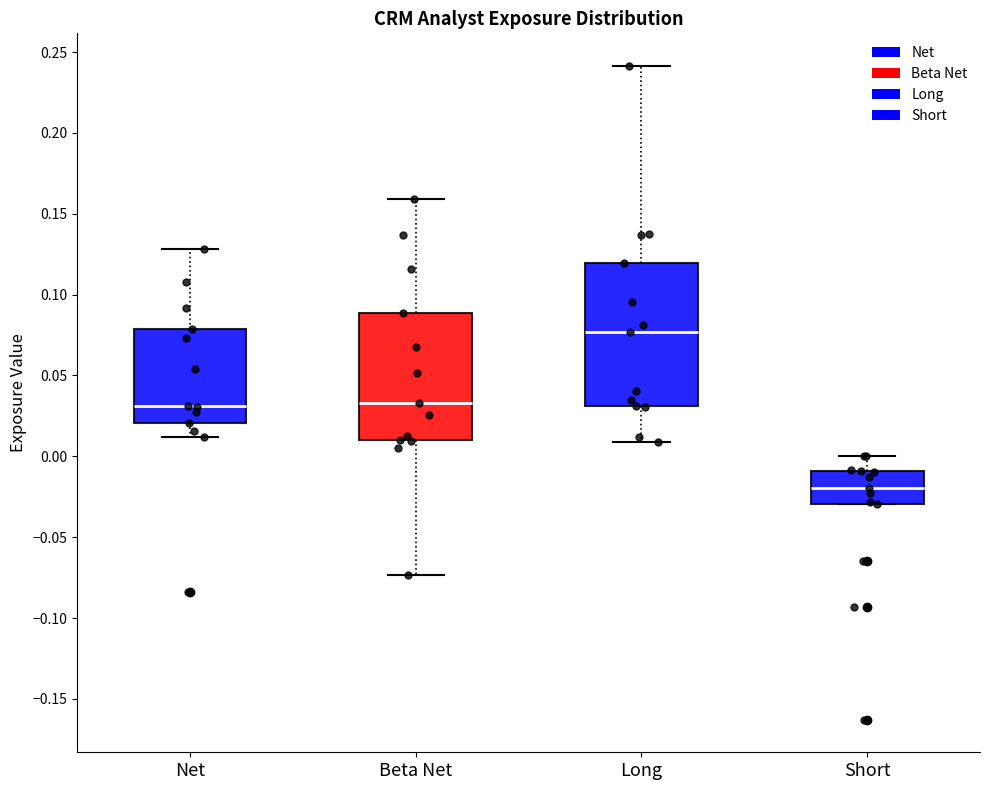

Which box's median line is the highest?

Long